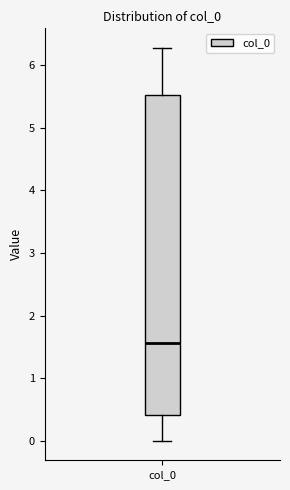

Where does the lower whisker of the box for col_0 end on the y-axis? The values are not printed on the chart, so give them approximately, as read against the axis.

0.0